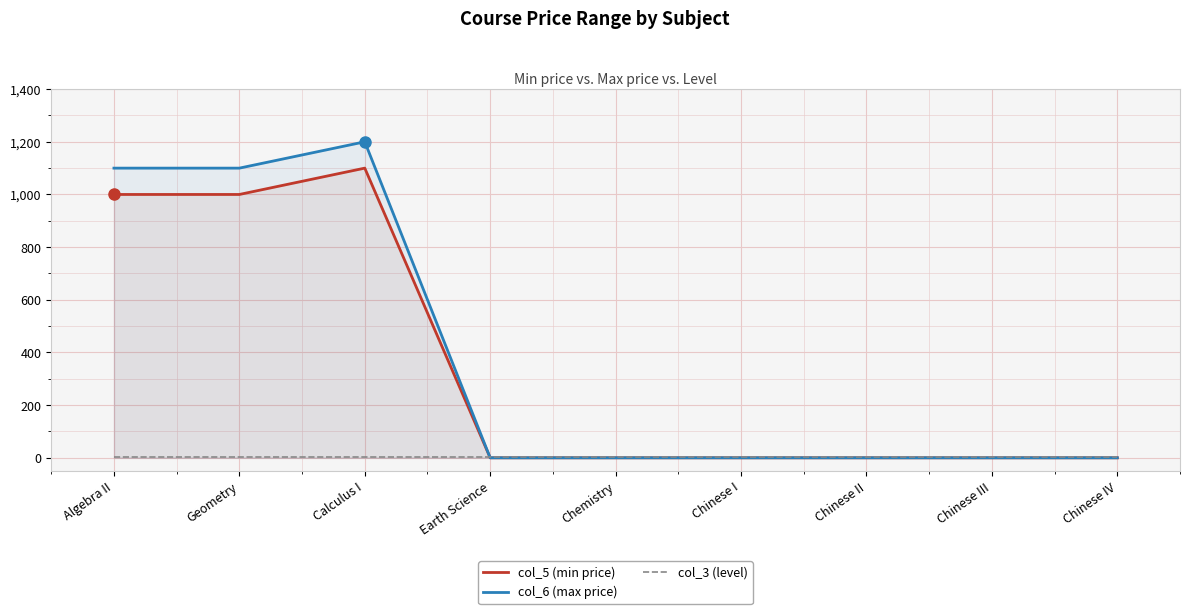

Is the value of col_3 (level) at Calculus I greater than the value of col_6 (max price) at Chinese IV?

Yes